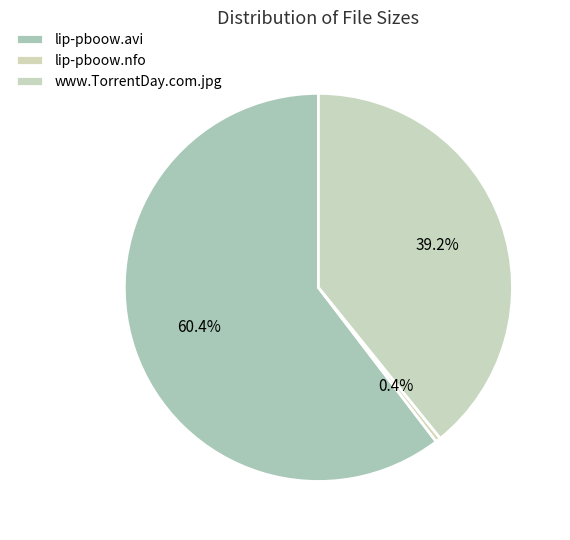

How many slices are in this pie chart?

3